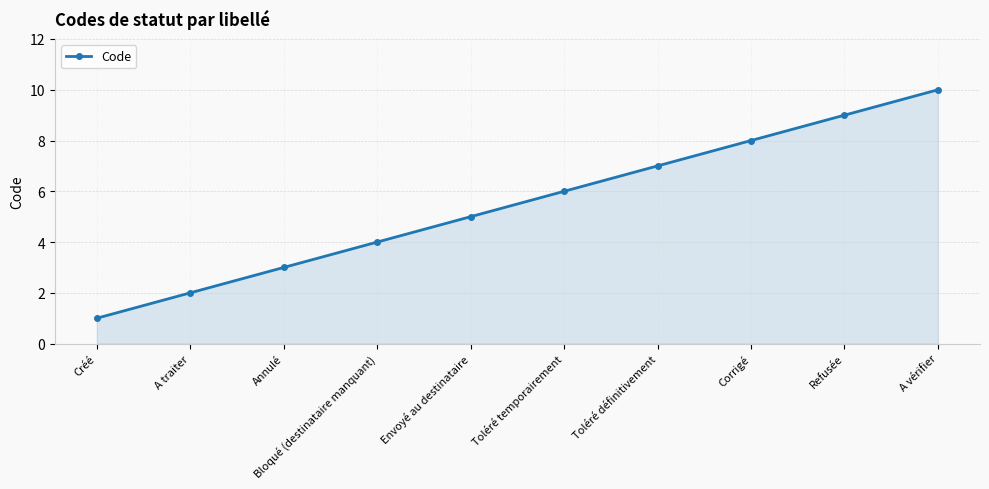

True or false: the data shows 15 at A vérifier.

False